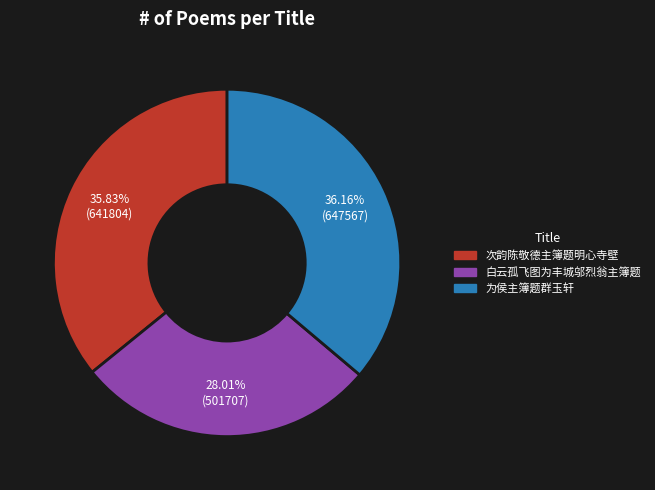

How many slices are in this pie chart?

3